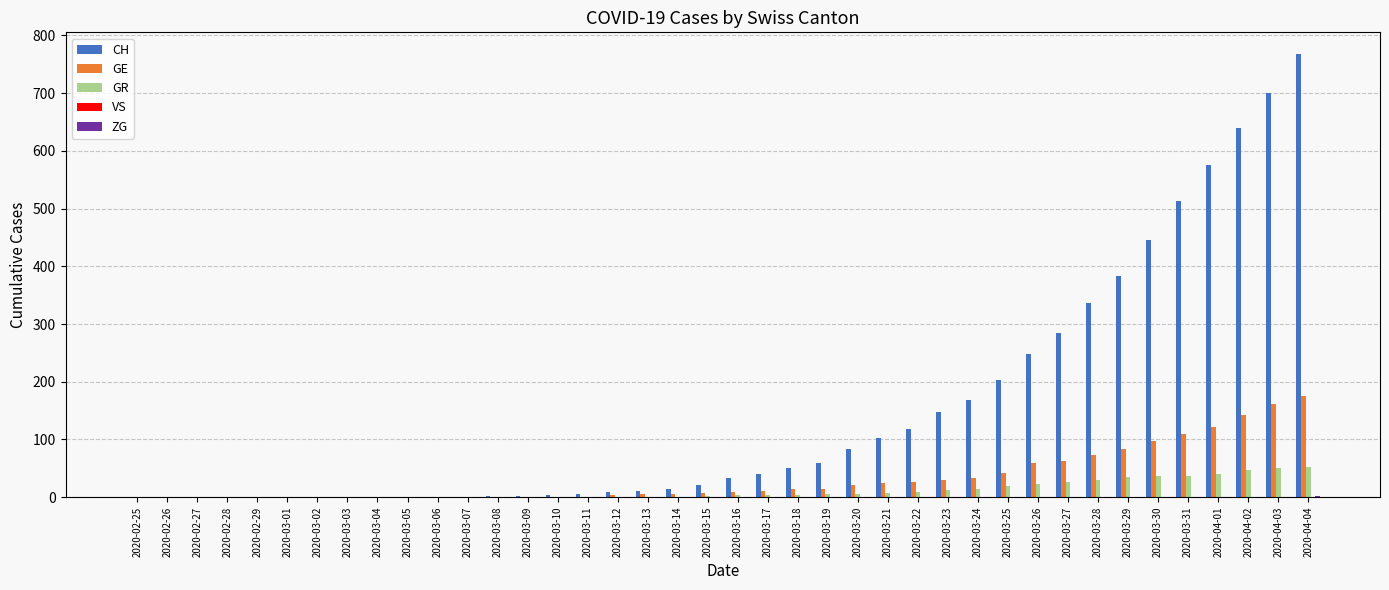

Between 2020-03-10 and 2020-04-04, which series saw the biggest shift?

CH